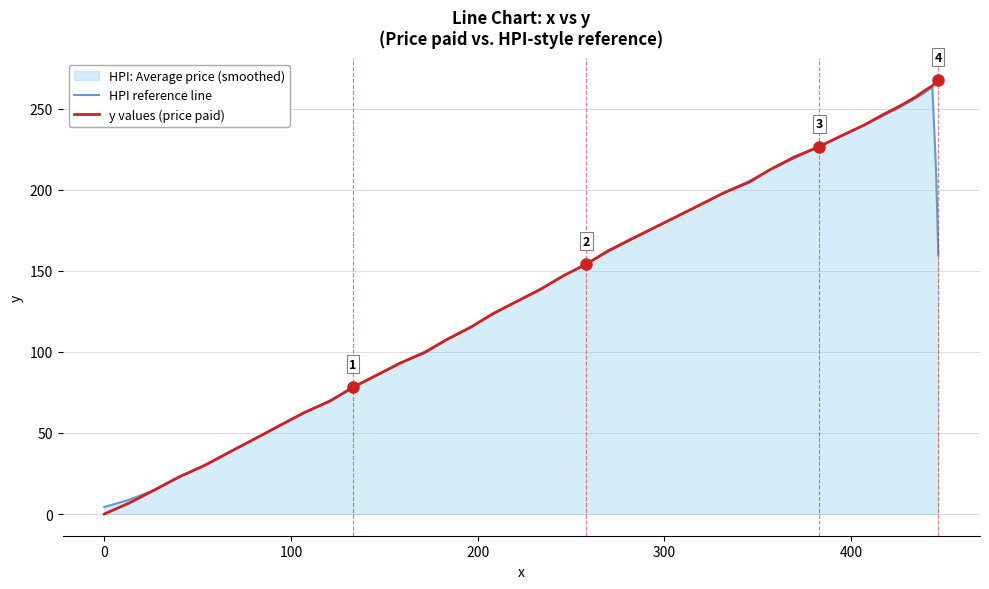

What is the greatest value displayed?

267.6